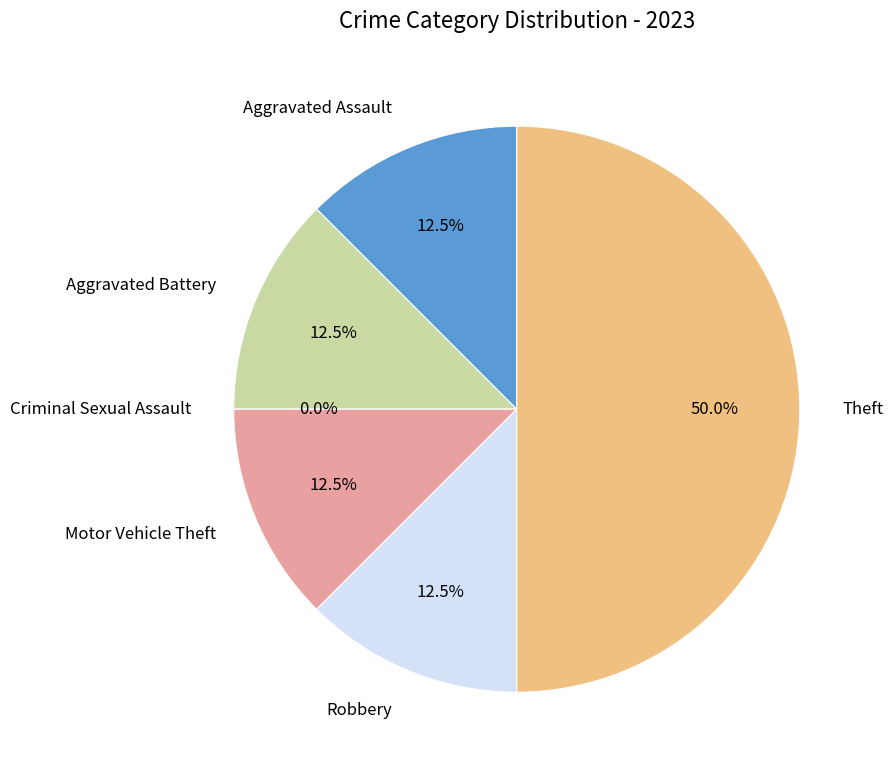

What percentage do Aggravated Battery and Criminal Sexual Assault together represent?

12.5%